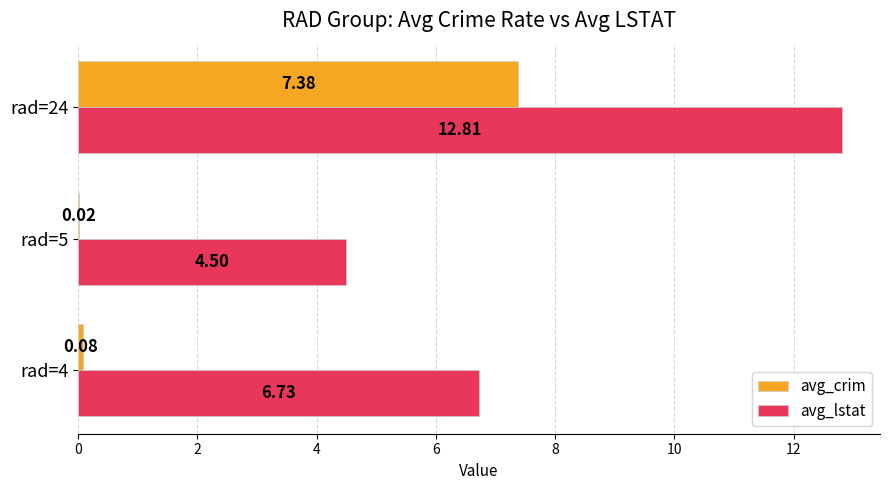

Which series has the largest total across all categories?

avg_lstat